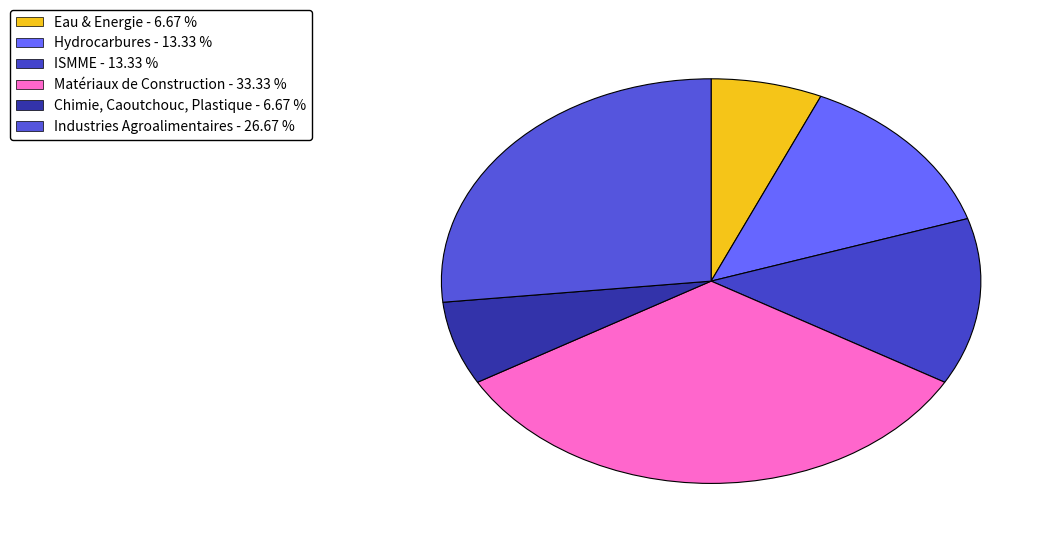

What portion of the pie excludes ISMME?

86.7%